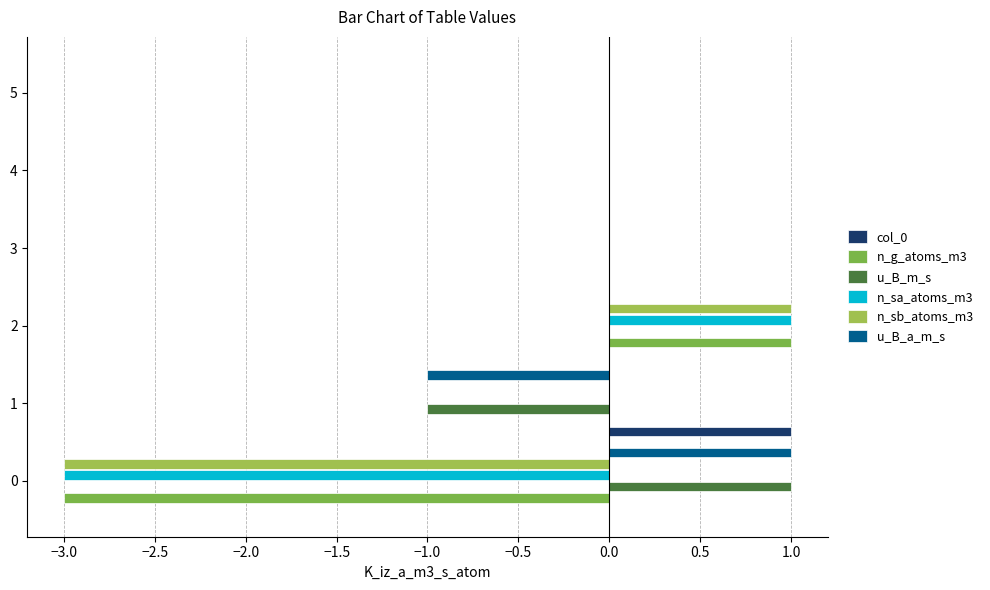

What is the total value across all series at 2?

3